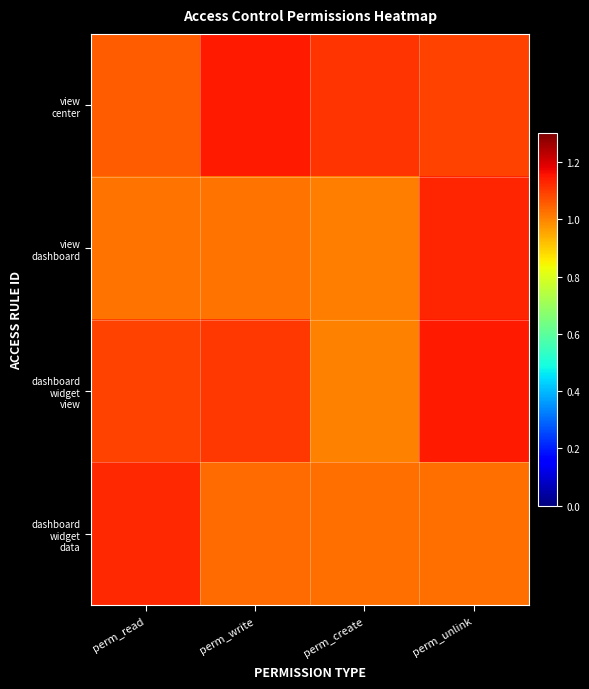

List the series in order of their peak value, highest first.

dashboard widget view, view center, view dashboard, dashboard widget data